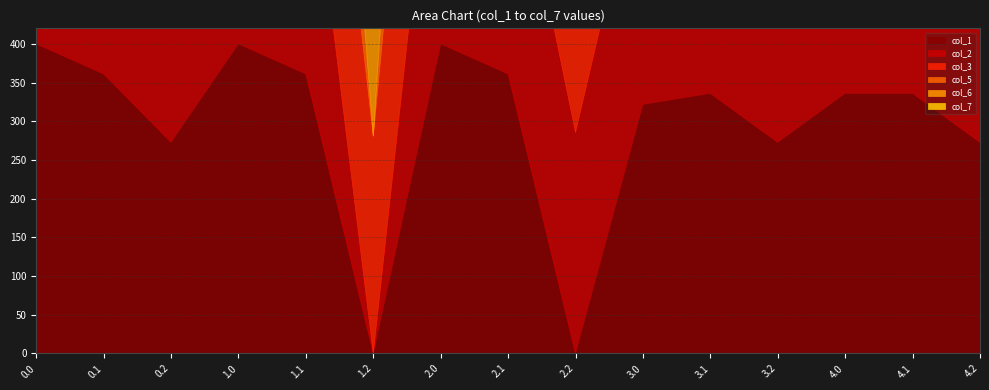

In col_7, how many points are higher than both neighbors (excluding endpoints)?

5